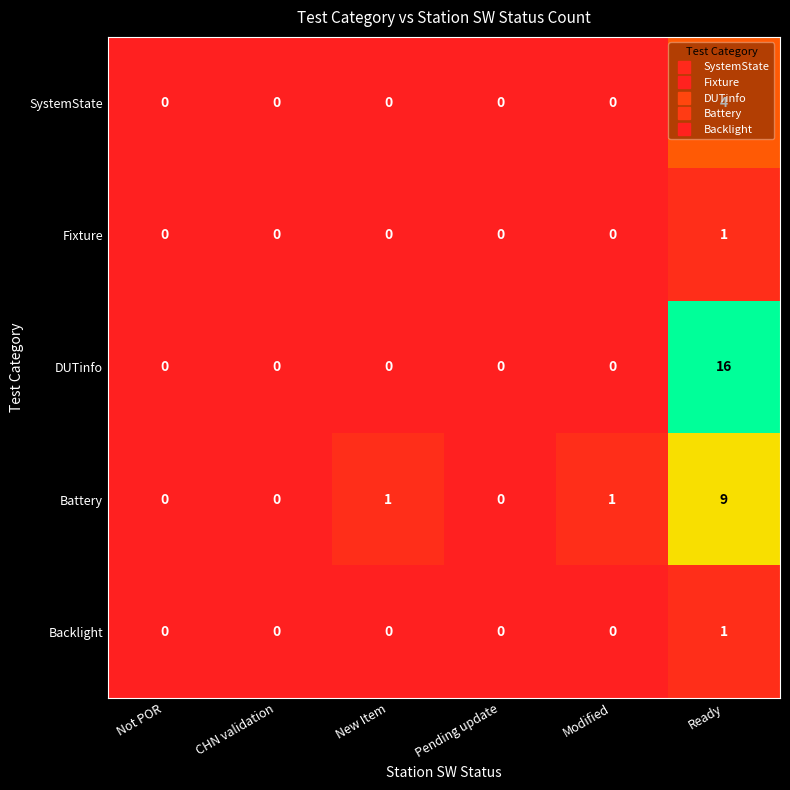

How many categories are shown in the chart?

6